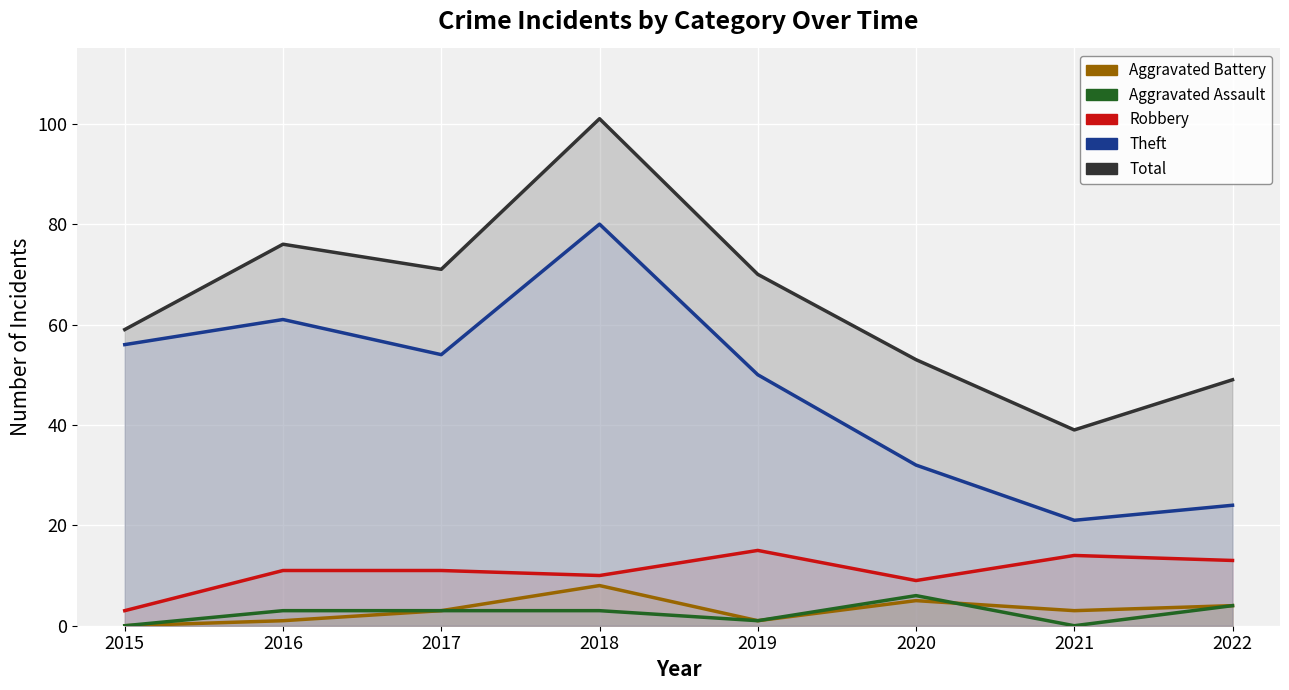

The Theft series shows 33 at 2022. True or false?

False